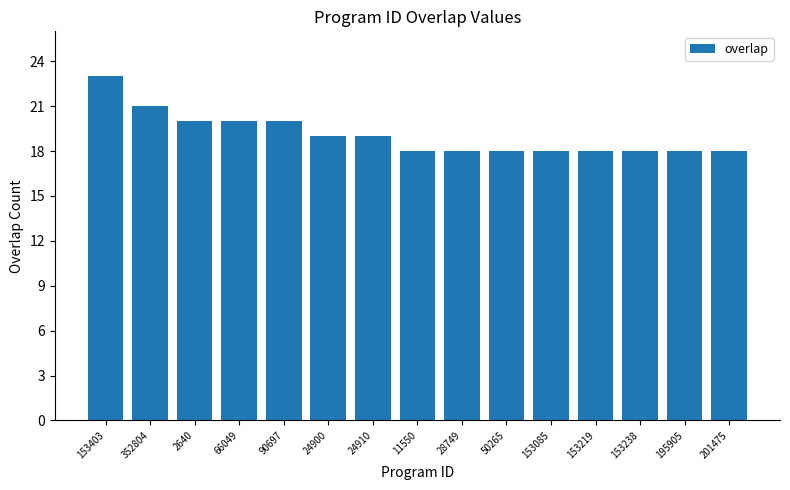

What is the minimum value shown in the chart?

18